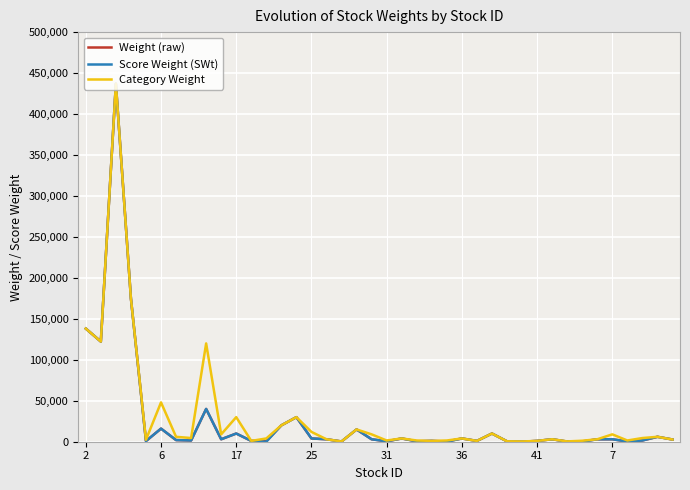

What is the greatest value displayed?

436992